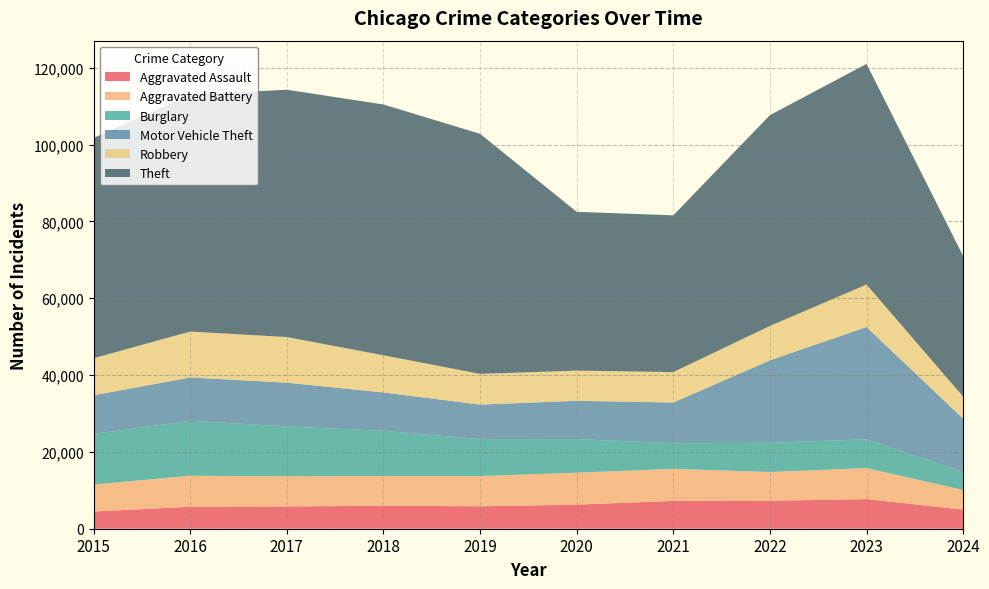

Reading left to right, transcribe all the data shown in this chart.

Aggravated Assault: 2015=4480	2016=5713	2017=5793	2018=6001	2019=5841	2020=6265	2021=7242	2022=7280	2023=7710	2024=4969
Aggravated Battery: 2015=7019	2016=8086	2017=7845	2018=7735	2019=7858	2020=8320	2021=8347	2022=7491	2023=8078	2024=5111
Burglary: 2015=13184	2016=14289	2017=13001	2018=11747	2019=9638	2020=8758	2021=6662	2022=7593	2023=7482	2024=4738
Motor Vehicle Theft: 2015=10068	2016=11285	2017=11380	2018=9985	2019=8977	2020=9959	2021=10603	2022=21461	2023=29246	2024=13833
Robbery: 2015=9638	2016=11960	2017=11880	2018=9681	2019=7995	2020=7855	2021=7920	2022=8963	2023=11054	2024=5740
Theft: 2015=57351	2016=61623	2017=64386	2018=65289	2019=62495	2020=41338	2021=40813	2022=54879	2023=57433	2024=36613